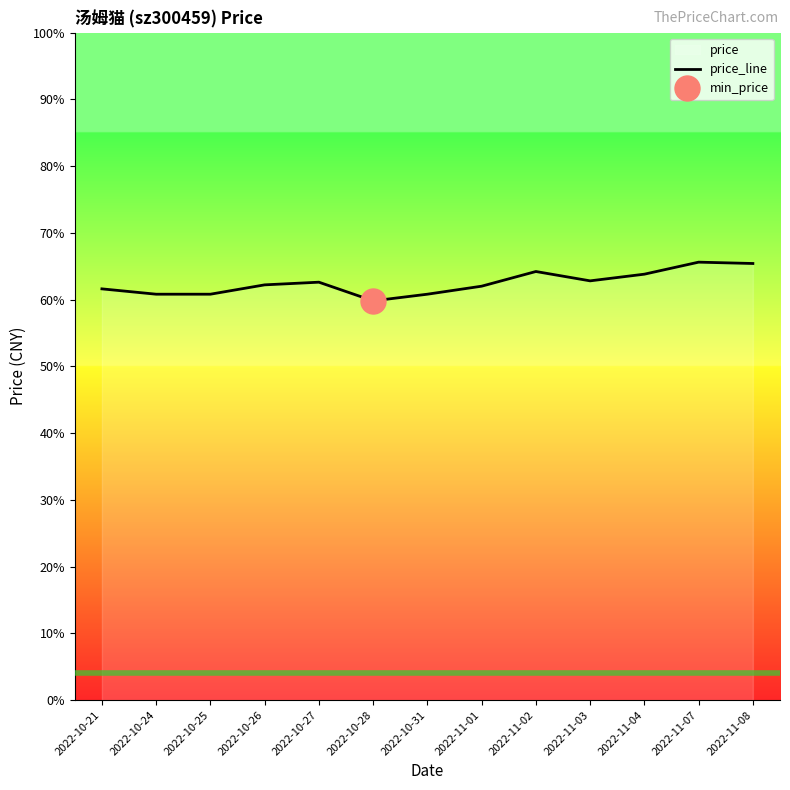

What is the label of the 13th point from the right?

2022-10-21